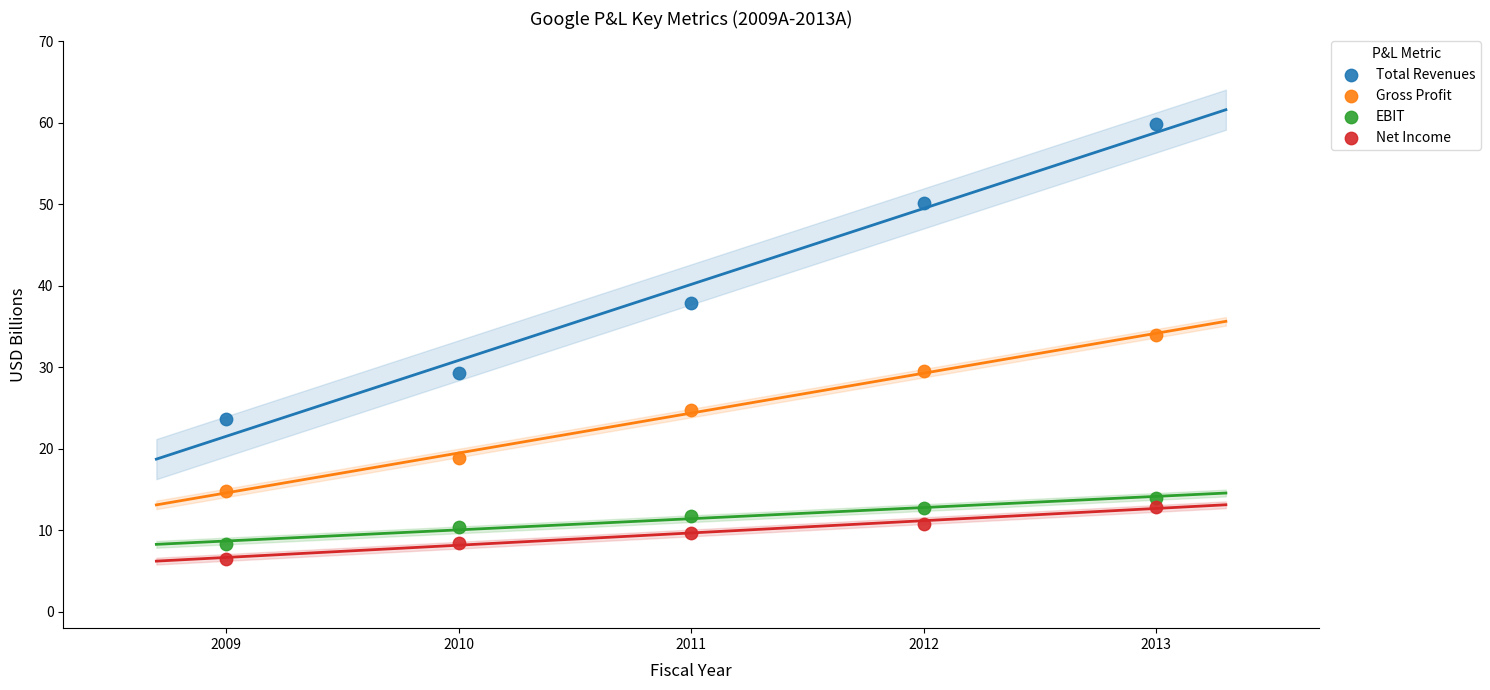

Which series reaches the minimum Y coordinate?

Net Income